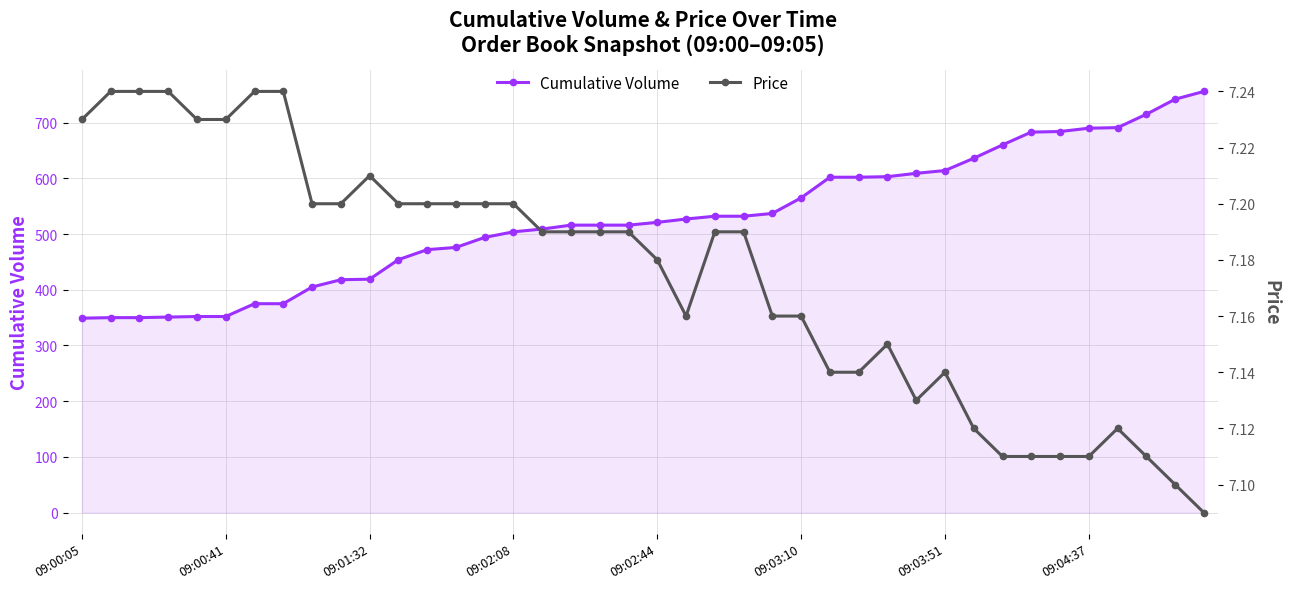

The Cumulative Volume series shows 419 at 09:01:32. True or false?

True